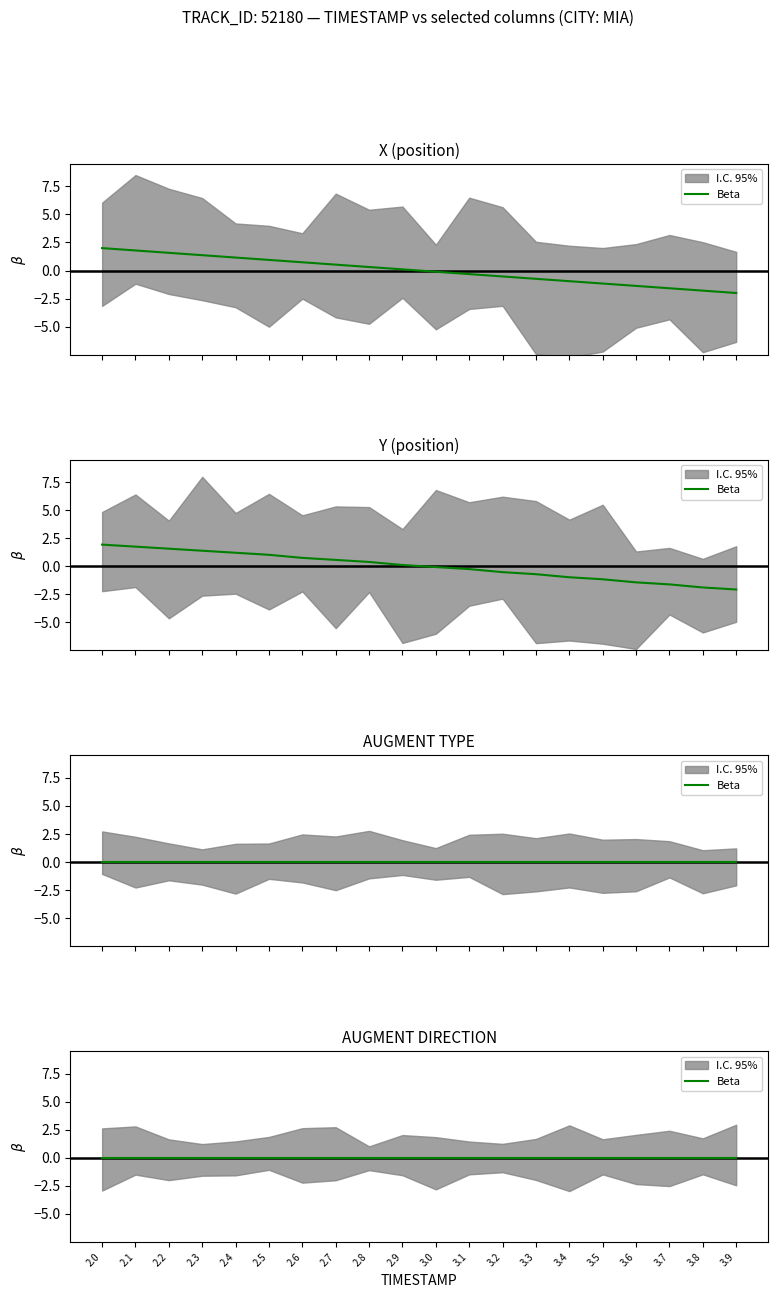

What is the label of the 4th point from the right?

3.6